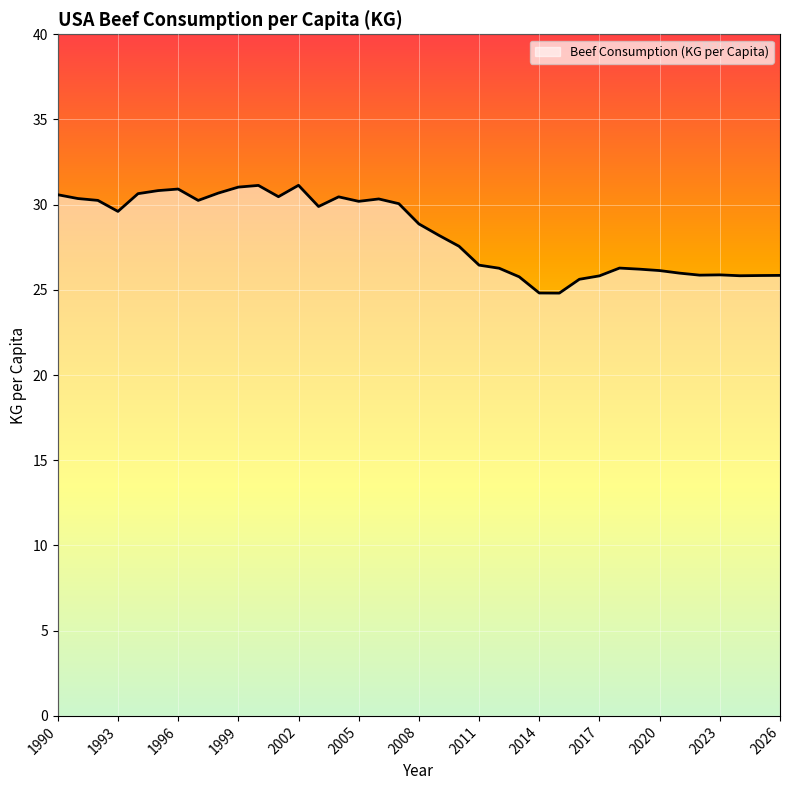

What is the difference between the maximum and minimum values?

6.3